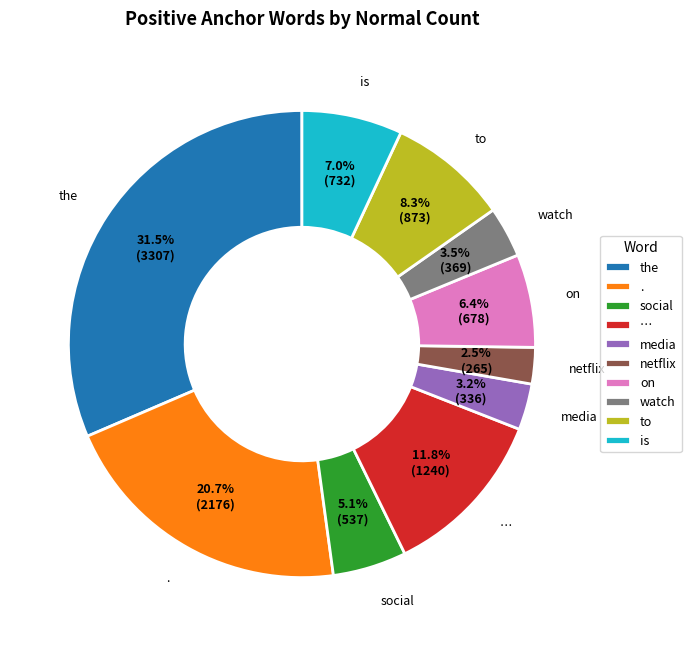

Which slice is the smallest?

netflix